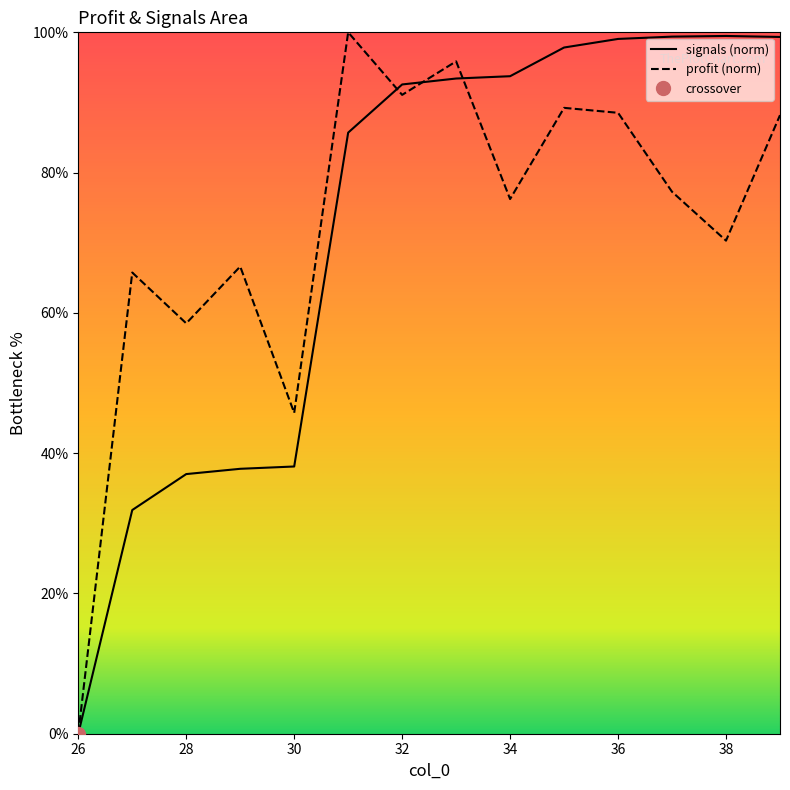

What is the highest value of the signals (norm) series?

99.5